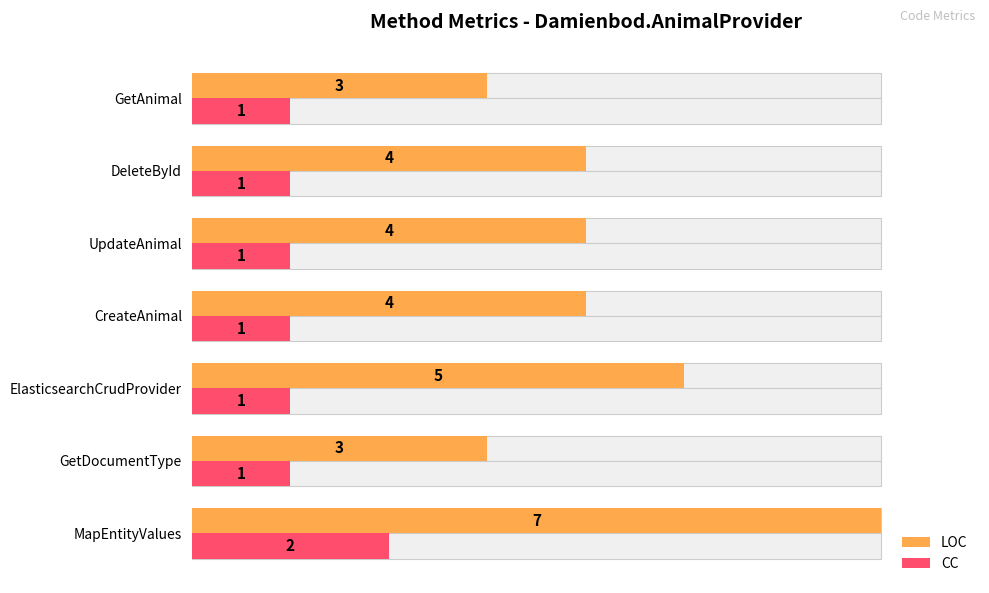

How many LOC values are between 3 and 5?

6